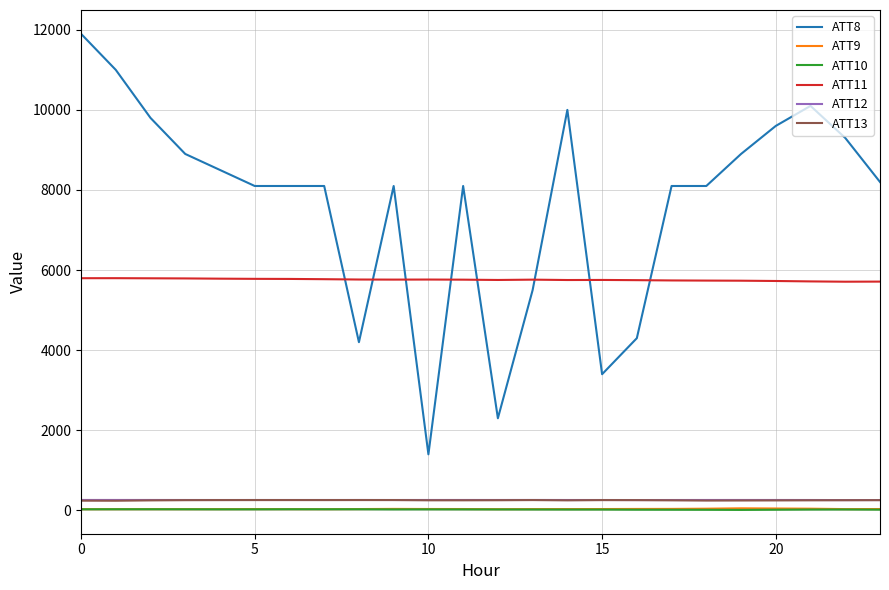

Which series has the largest total across all categories?

ATT8